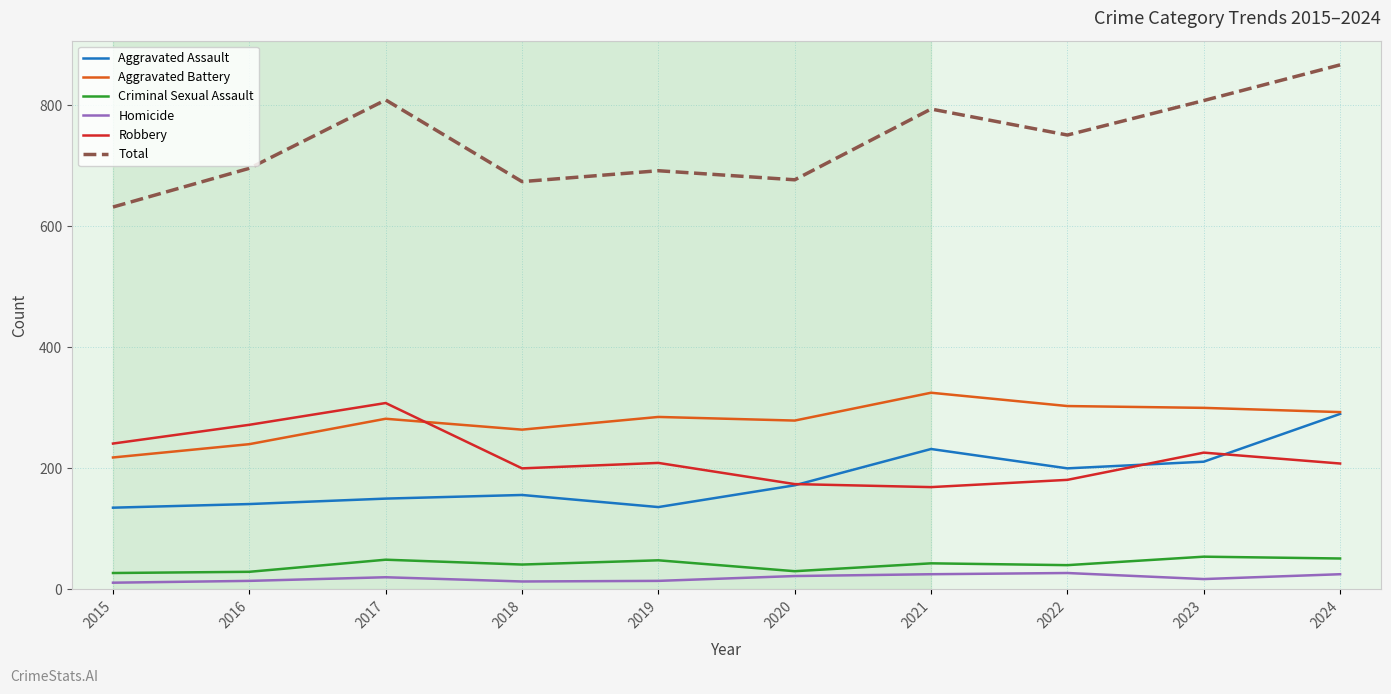

What is the difference between the maximum and minimum values in the Aggravated Assault series?

155